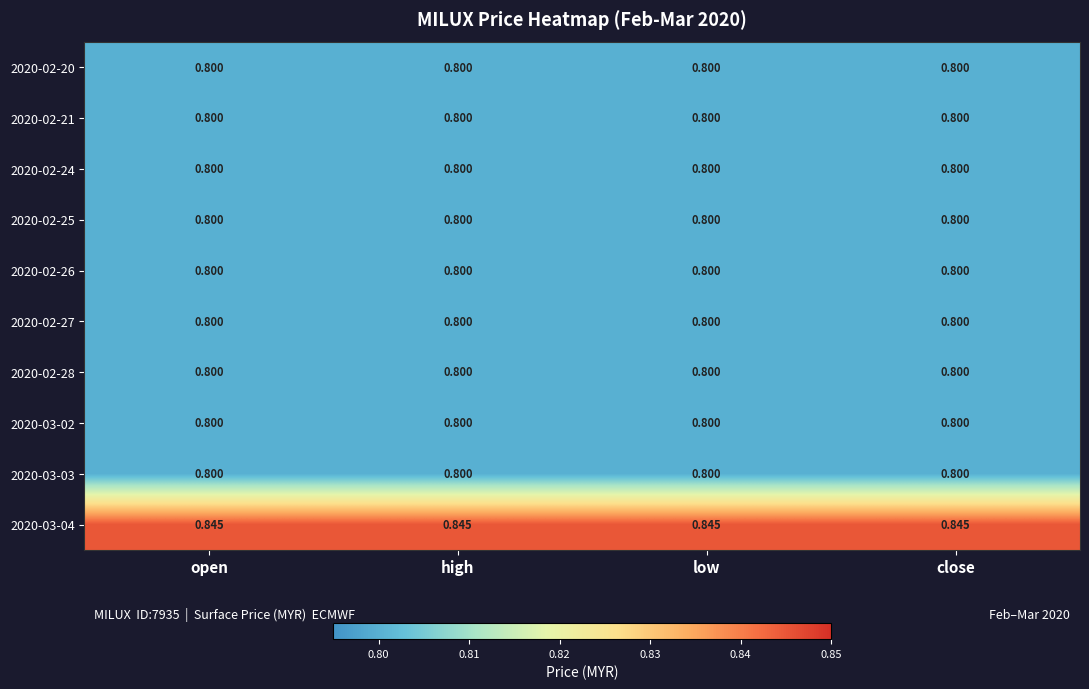

How many data points does each series have?

4